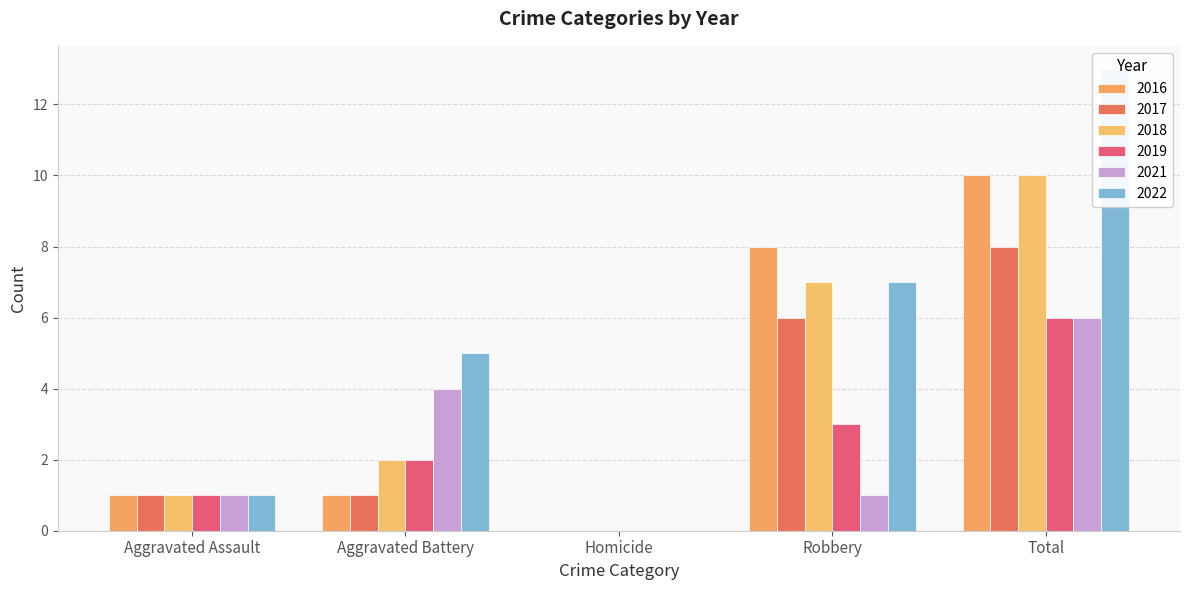

The 2016 series shows 8 at Robbery. True or false?

True